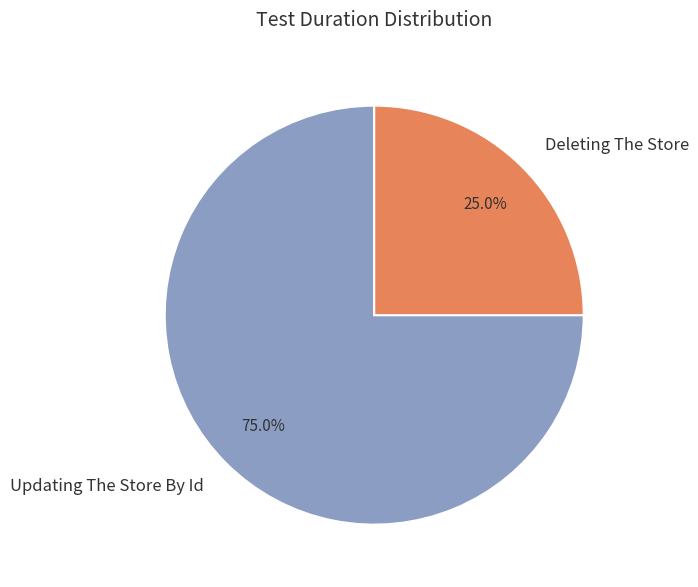

What percentage is the Deleting The Store slice, to the nearest percent?

25%